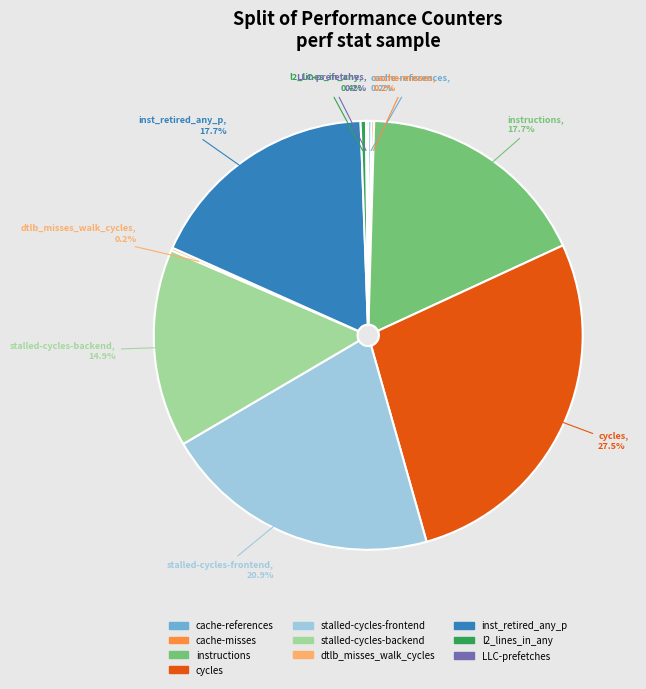

Which slice is the largest?

cycles